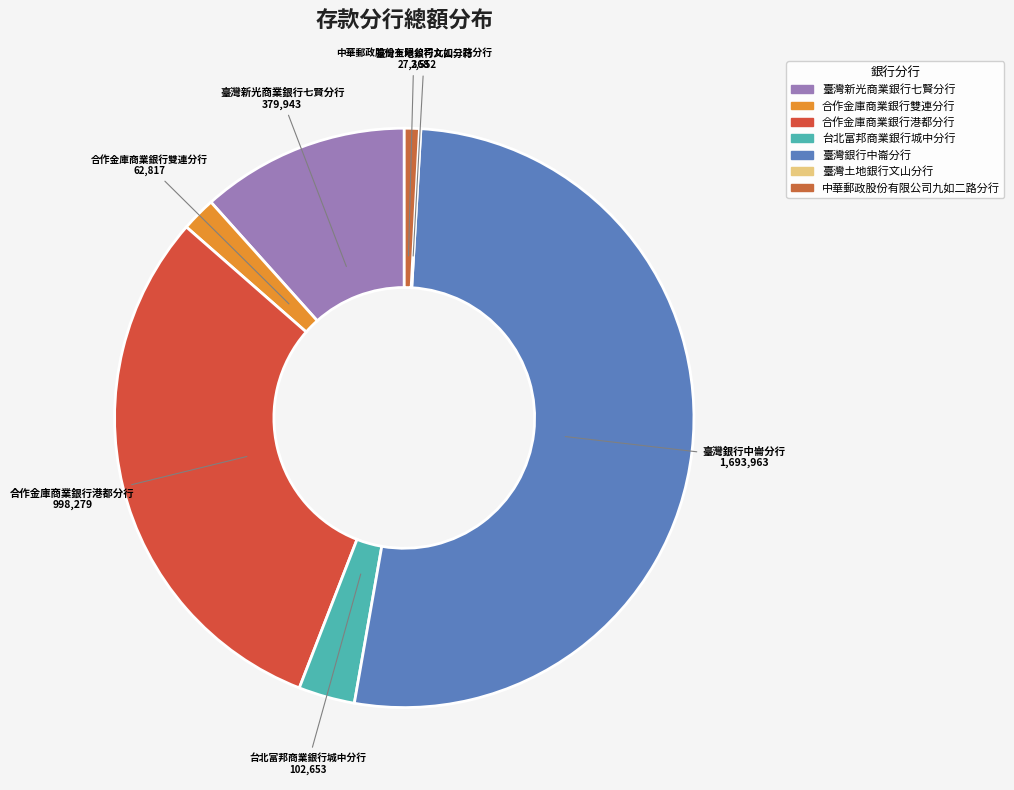

Do 中華郵政股份有限公司九如二路分行 and 合作金庫商業銀行港都分行 together represent more than half of the pie?

No